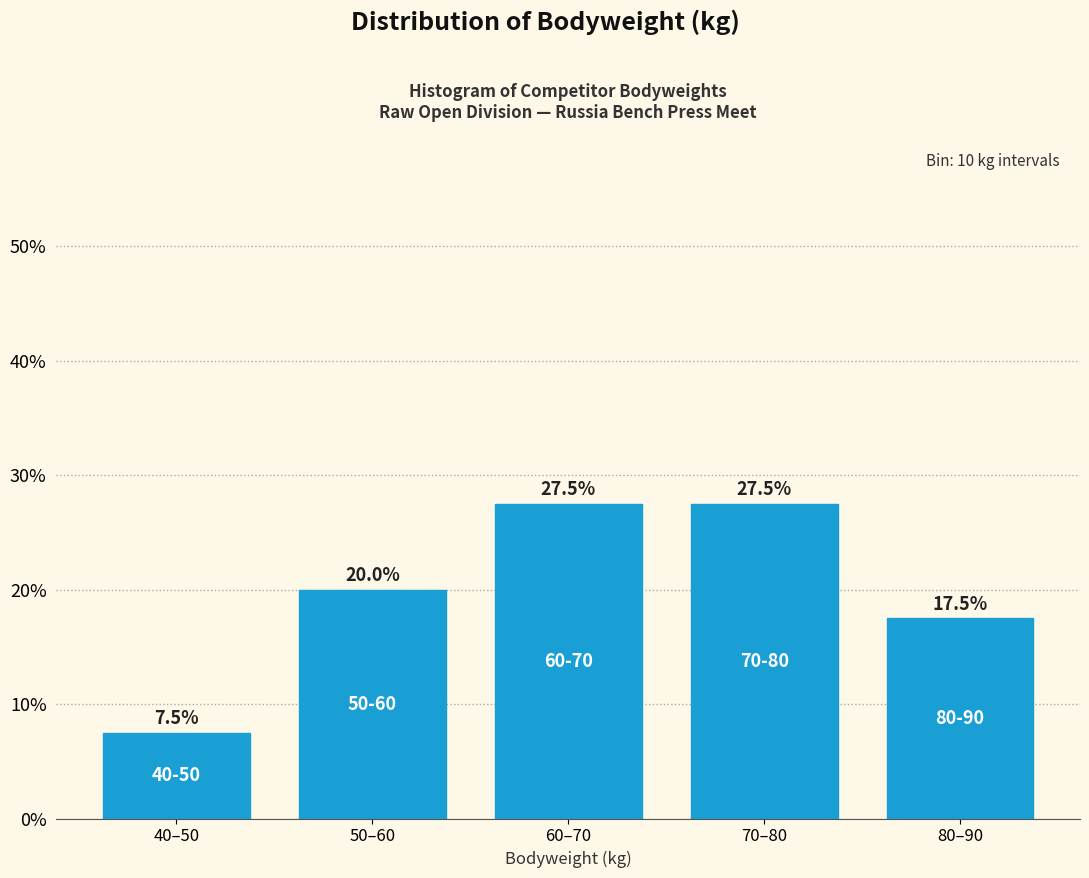

Reading right to left, transcribe all the data shown in this chart.

80–90=17.5	70–80=27.5	60–70=27.5	50–60=20.0	40–50=7.5